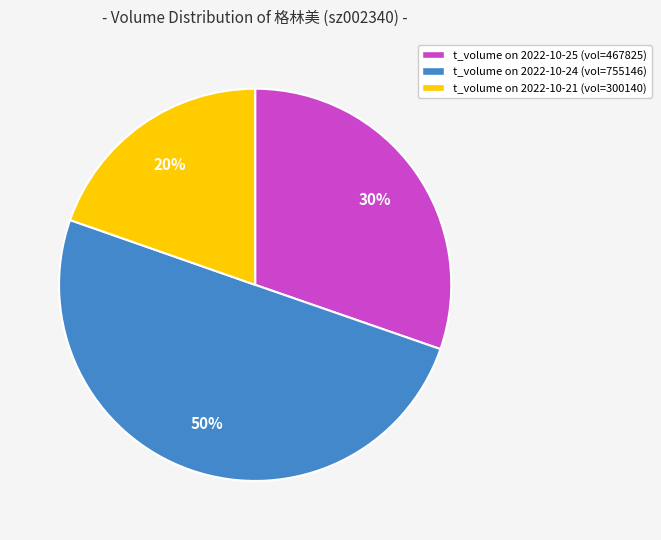

How many segments does this pie chart have?

3